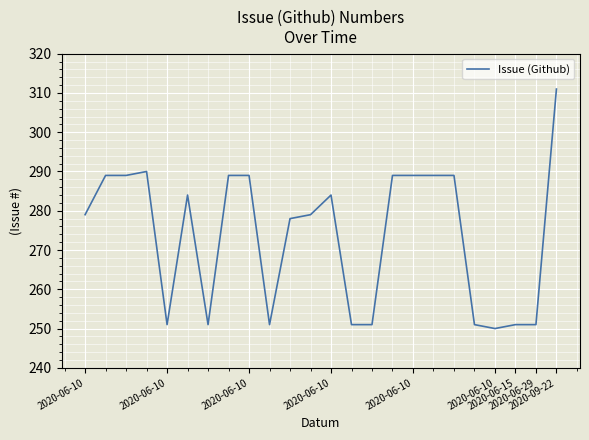

What is the greatest value displayed?

311